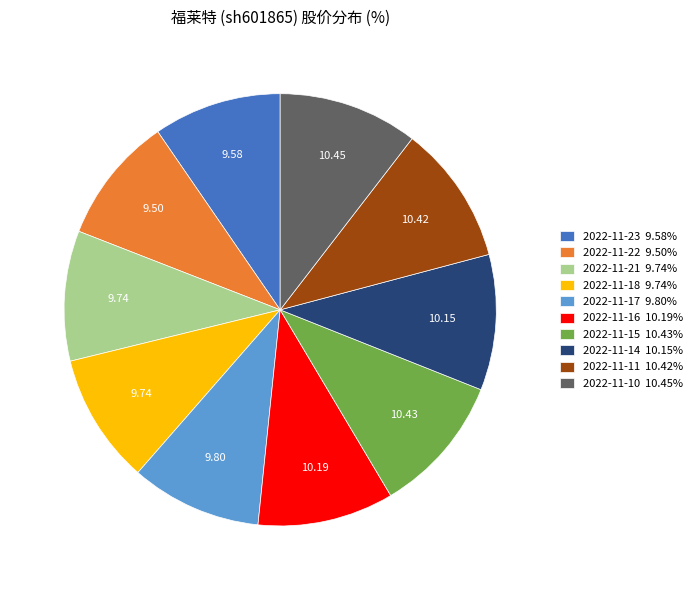

Is the sum of 2022-11-21 9.74% and 2022-11-23 9.58% greater than half?

No